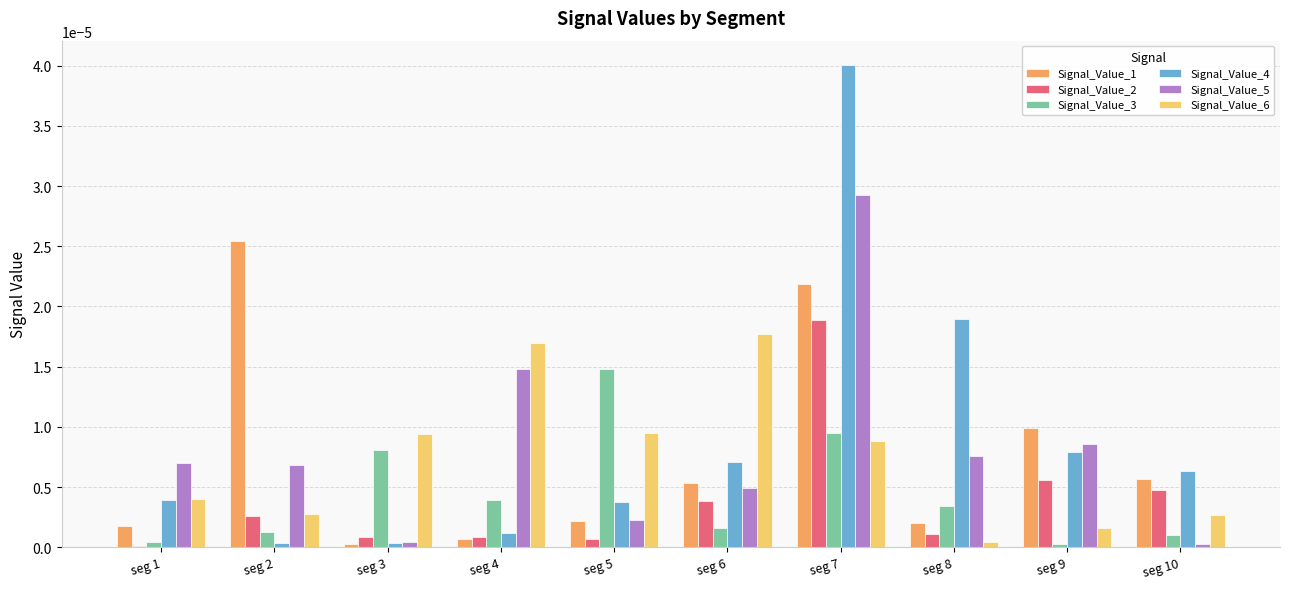

The Signal_Value_6 series shows 0.0 at seg 9. True or false?

True